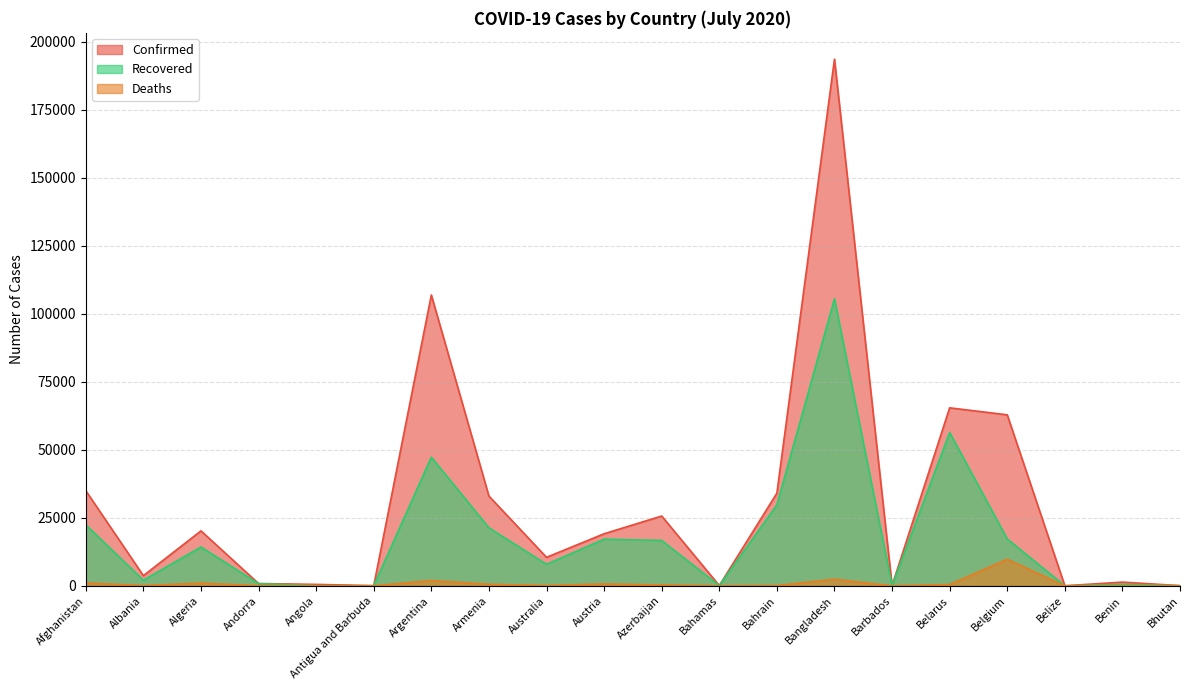

At which category is the sum across all series the highest?

Bangladesh